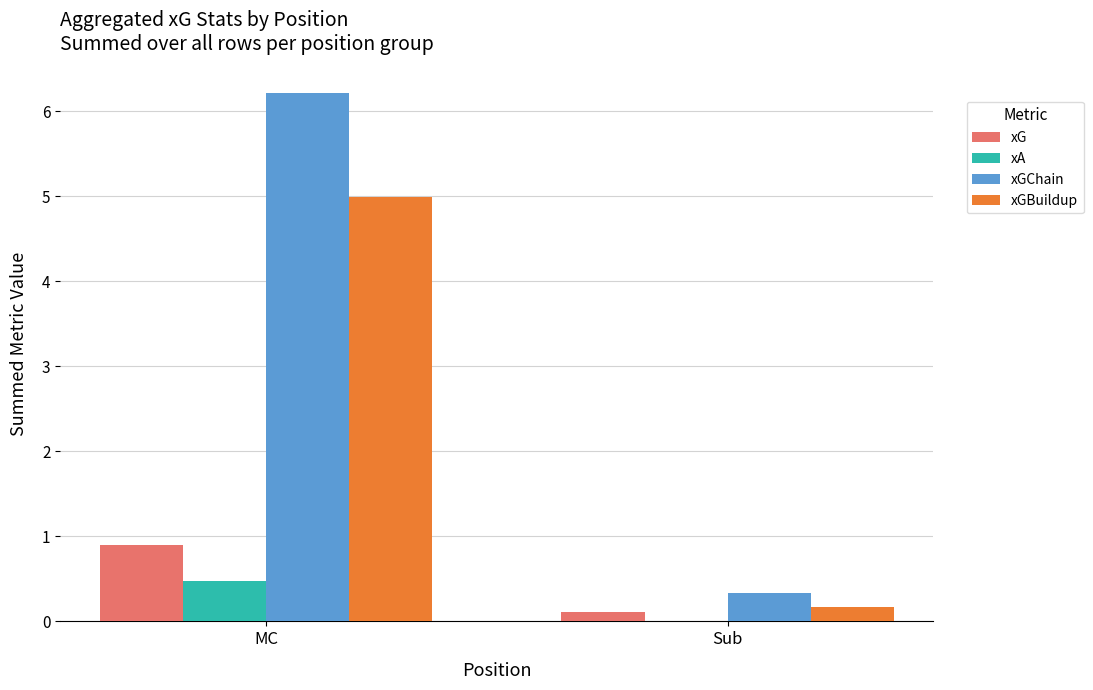

At which category is the sum across all series the highest?

MC